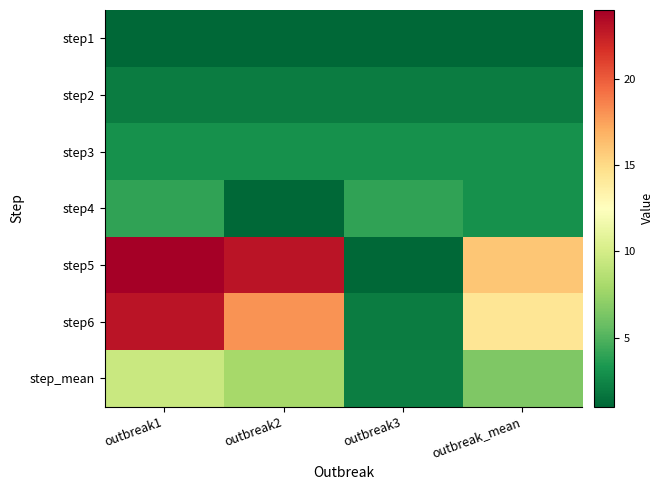

Which series changed the most between outbreak2 and outbreak_mean?

step5